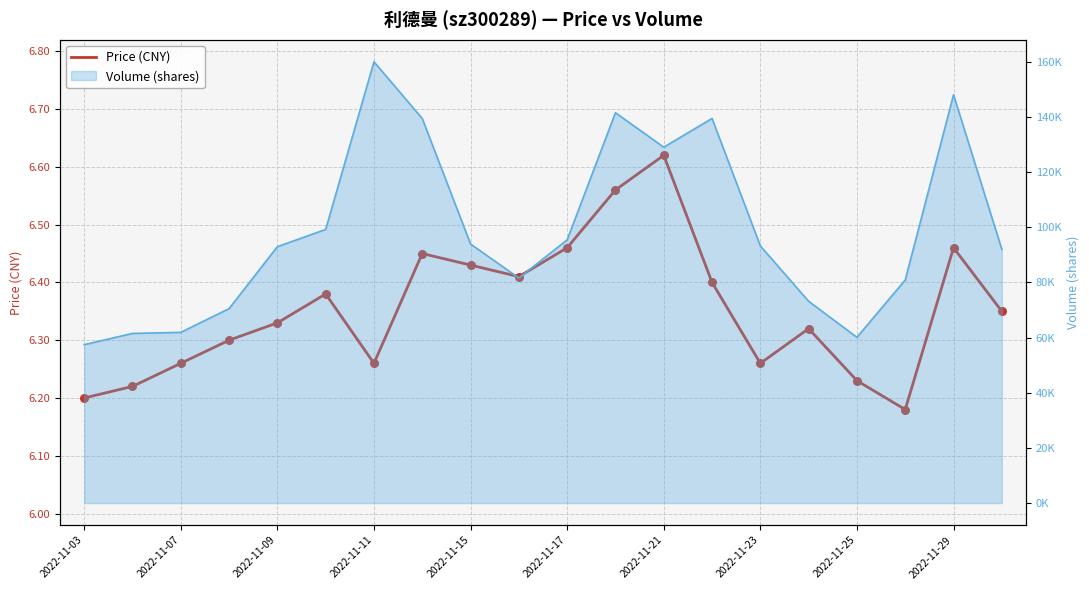

What is the ratio of the value at 14 to the value at 13?

1.0